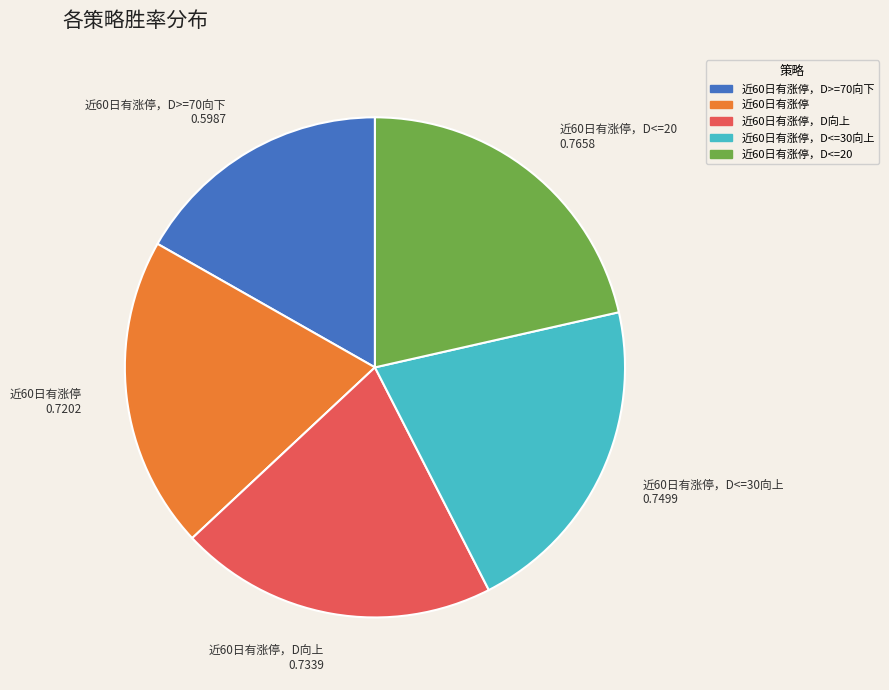

Does any single category account for the majority?

No